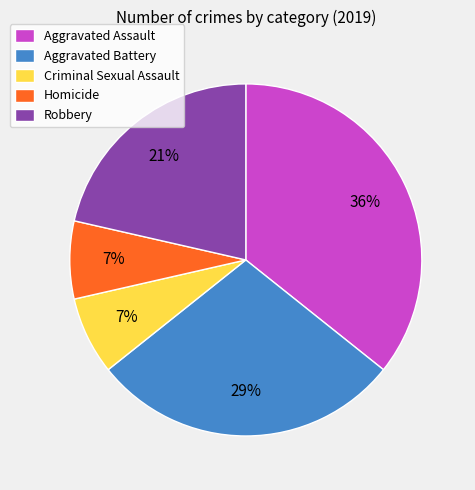

To the nearest percent, what portion does Aggravated Battery represent?

29%